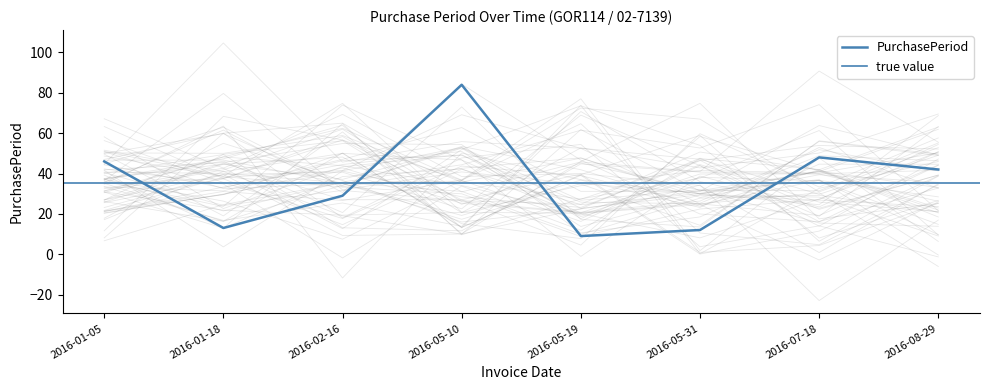

What is the smallest value displayed?

9